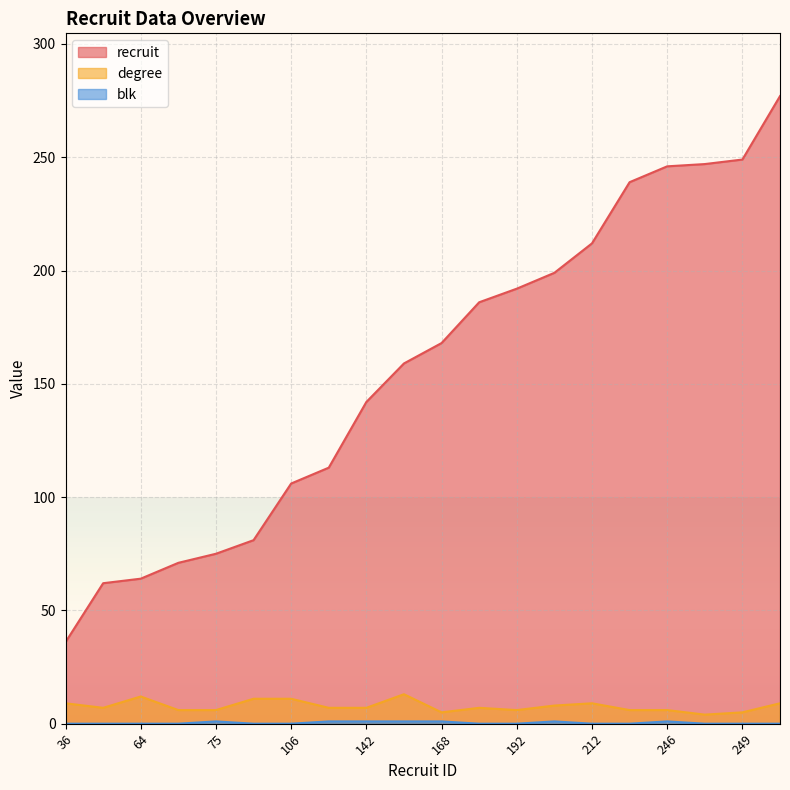

Is it true that recruit equals 148 at 106?

False